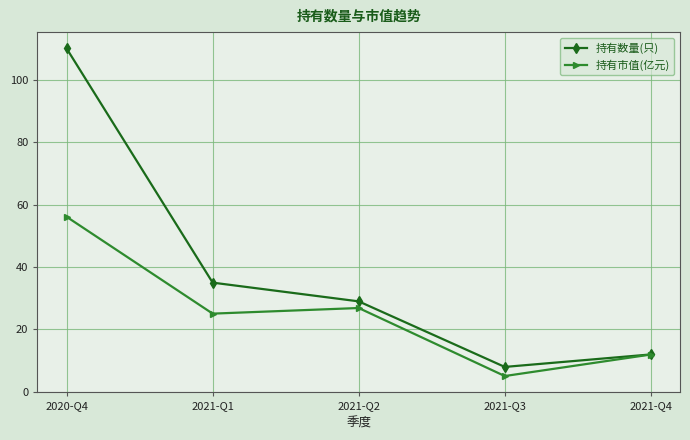

True or false: 持有数量(只) has more than 1 points higher than both neighbors.

False